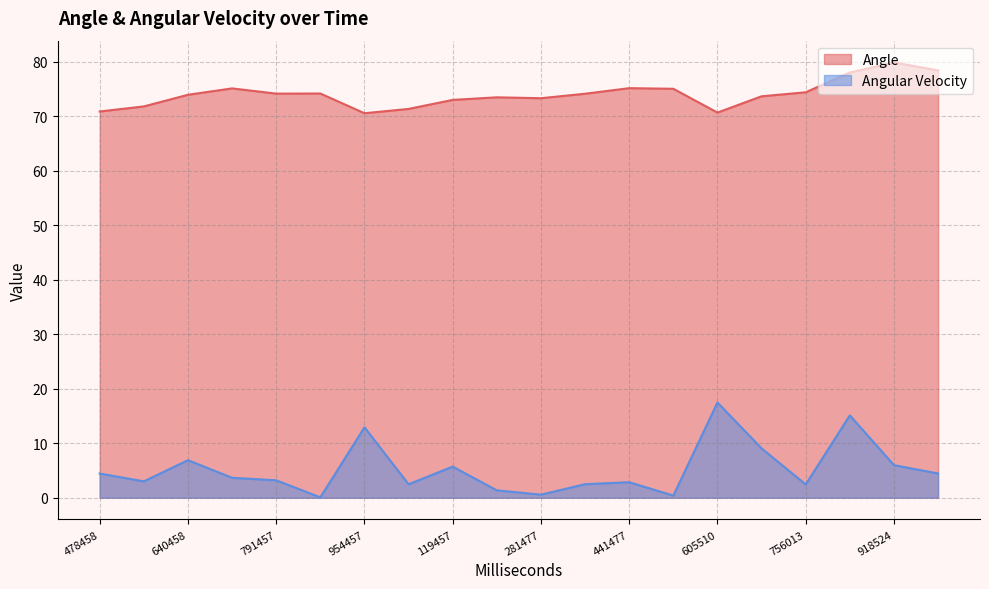

Reading right to left, what are all the values shown in this chart?

Angle: 78.4	79.8	78.0	74.4	73.6	70.6	75.0	75.1	74.1	73.3	73.4	73.0	71.3	70.5	74.1	74.1	75.1	73.9	71.8	70.8
Angular Velocity: 4.5	6.0	15.1	2.4	9.1	17.5	0.4	2.8	2.5	0.6	1.4	5.7	2.5	12.9	0.1	3.2	3.7	6.9	3.0	4.4